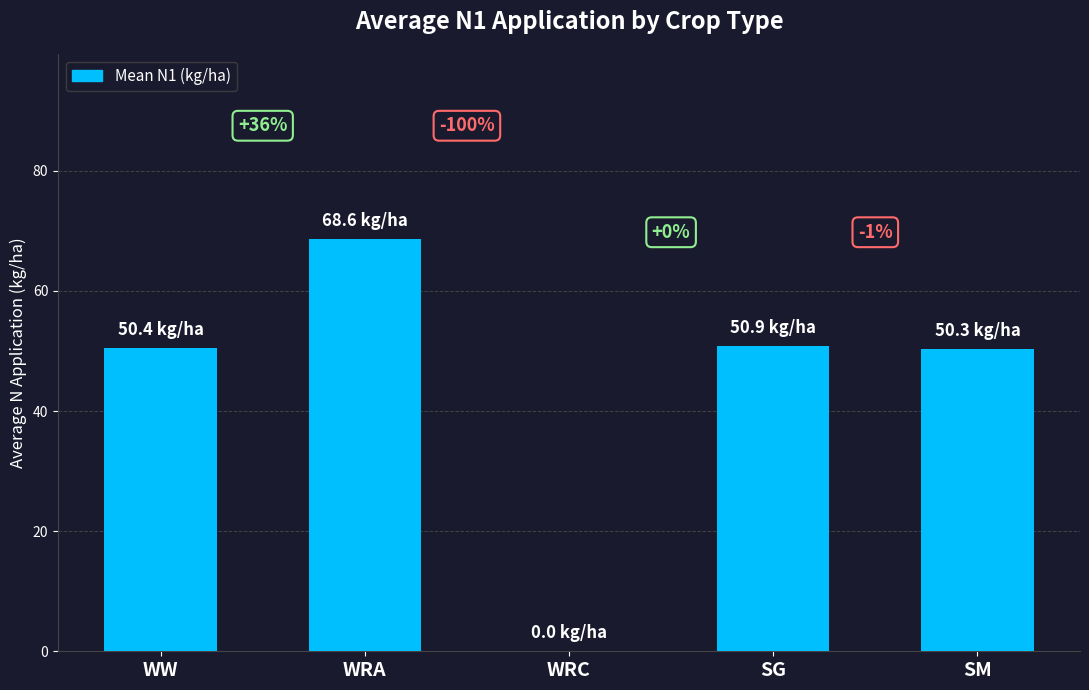

Approximately how many times larger is the value at WW compared to SM?

1.0